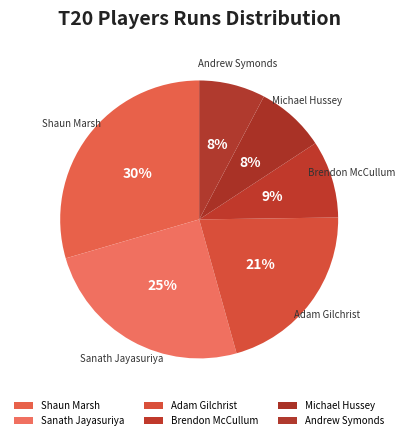

What percentage is the Brendon McCullum slice, to the nearest percent?

9%